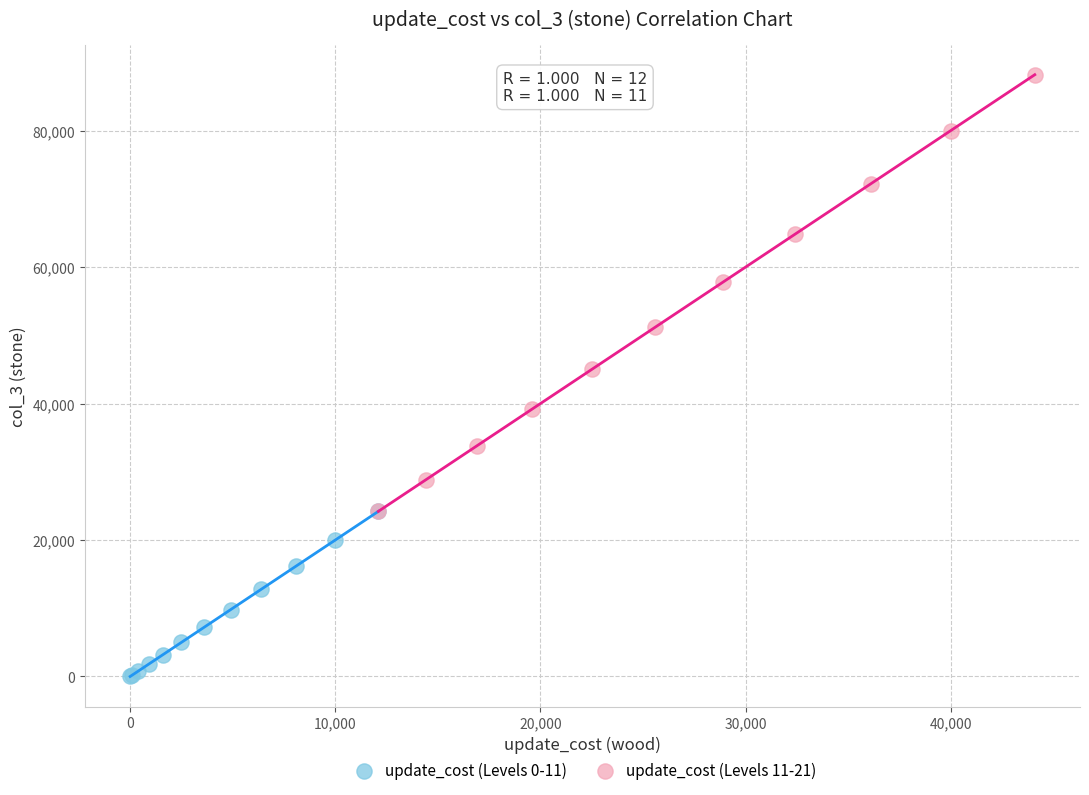

Which series contains the highest Y value?

update_cost (Levels 11-21)